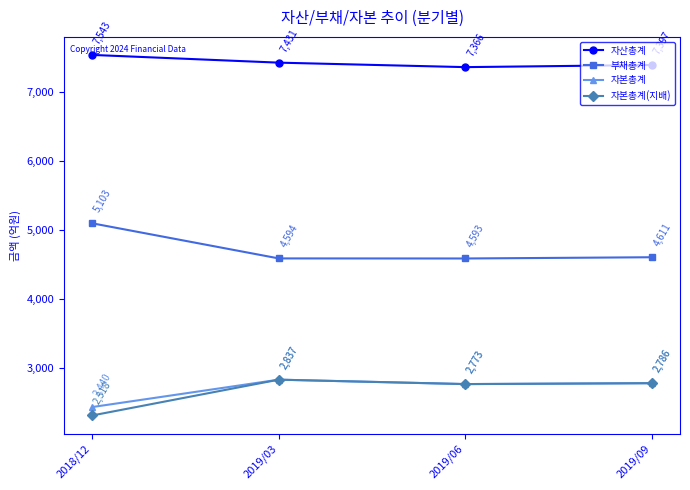

What is the greatest value displayed?

7543